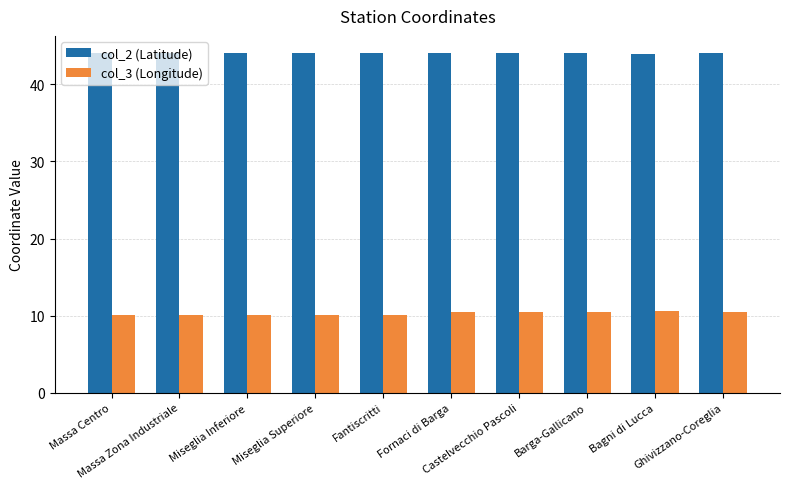

What is the sum of all col_2 (Latitude) values?

440.5